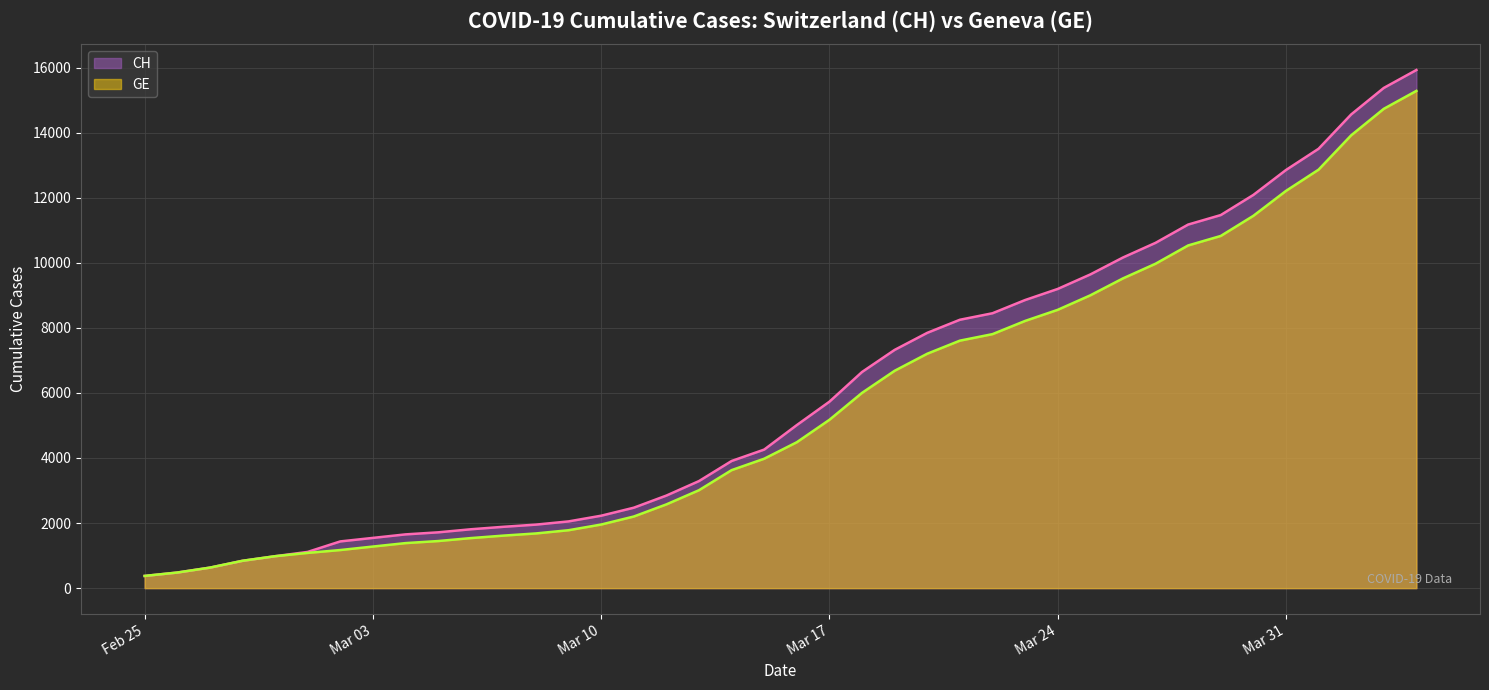

True or false: GE has a value of 10825 at 2020-03-29.

True